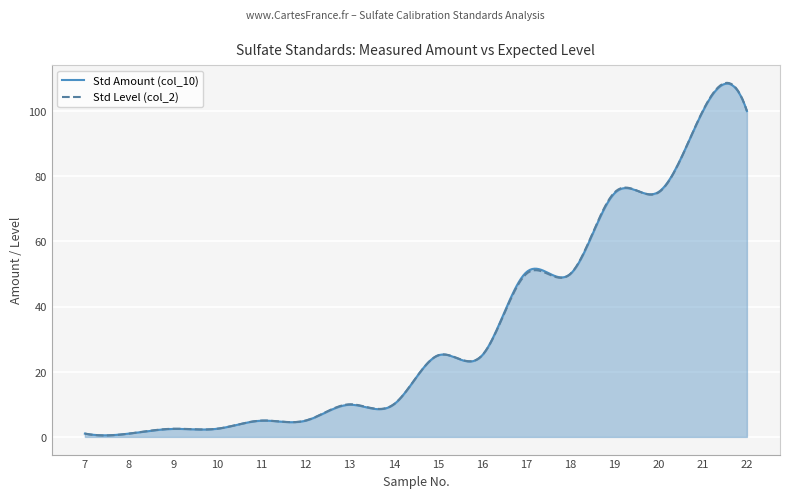

What is the total value across all series at 8?

2.0